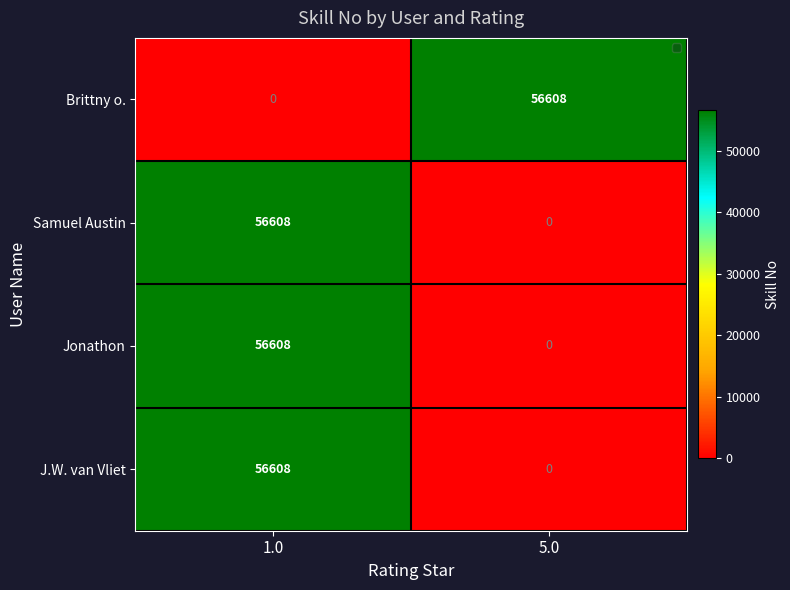

The chart shows a value of 0 at 1.0. True or false?

True